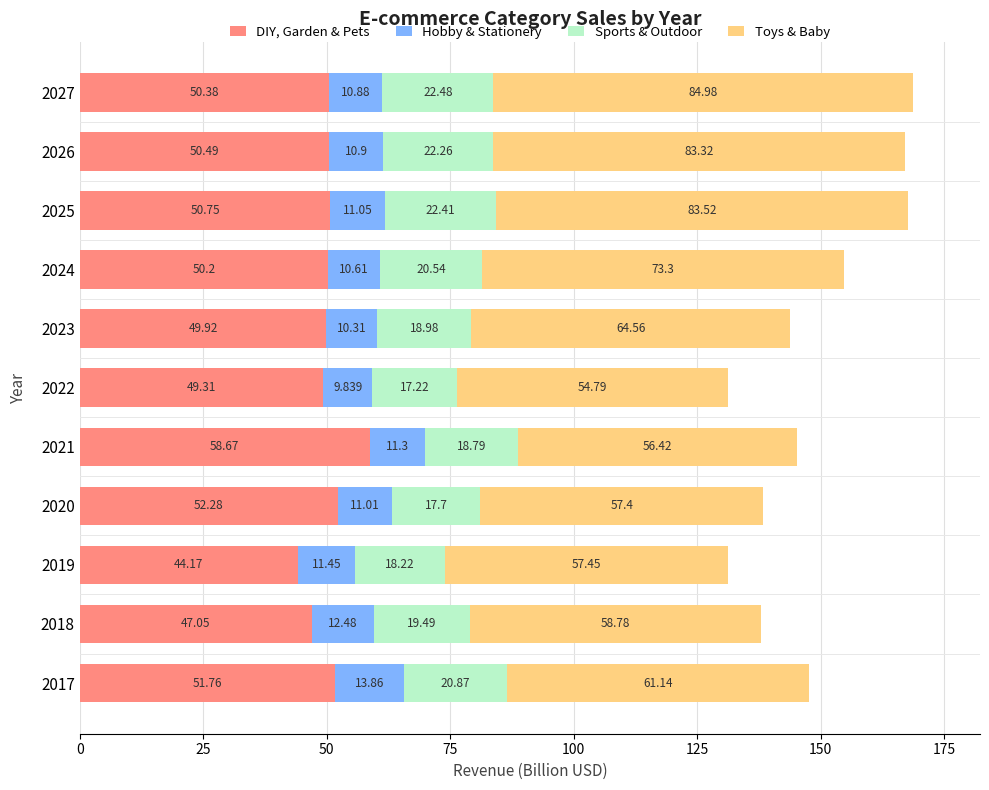

How many data points in DIY, Garden & Pets are above 50?

7